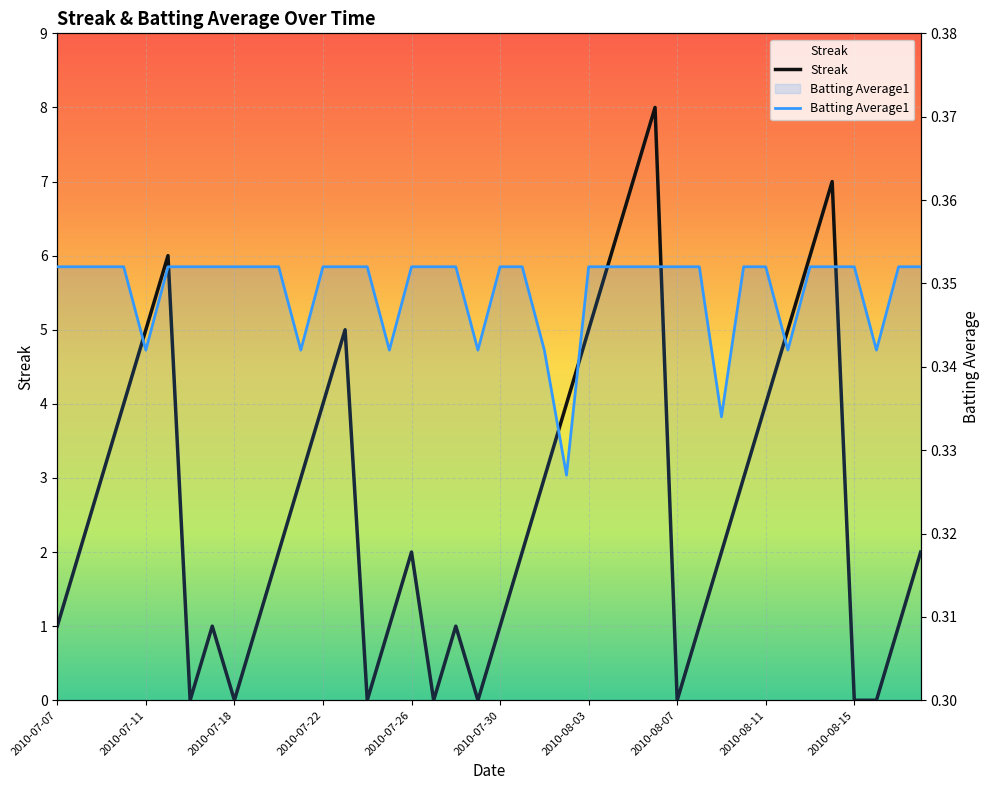

What value does the Batting Average1 series have at 2010-07-25?

0.3